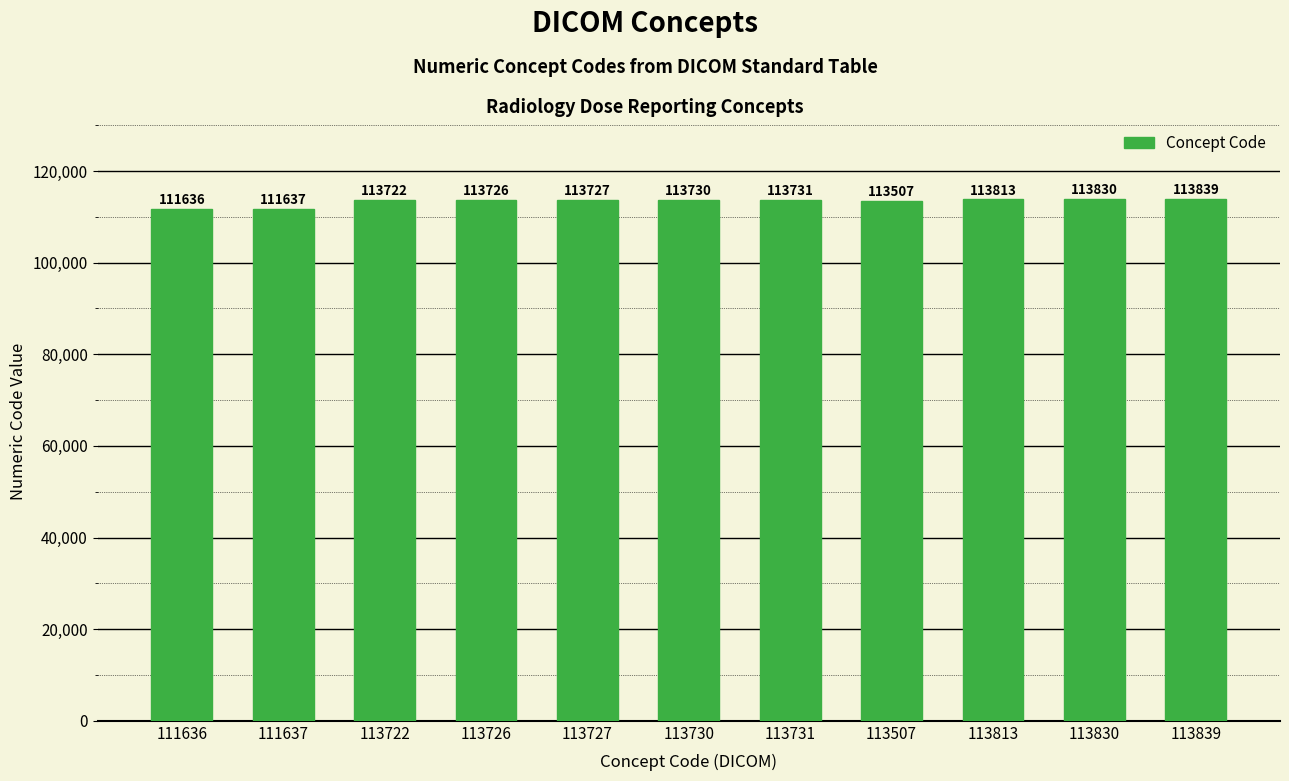

What is the difference between the maximum and minimum values?

2203